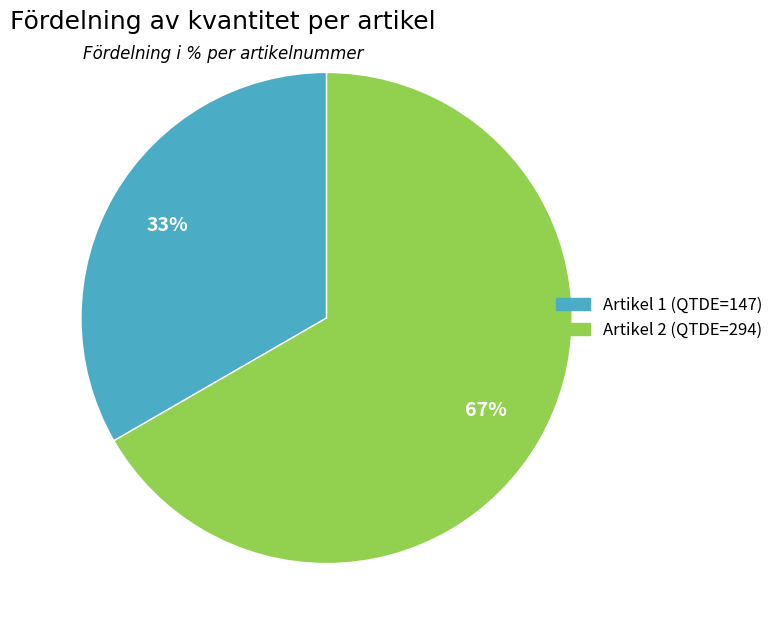

To the nearest percent, what is the average slice percentage?

50%